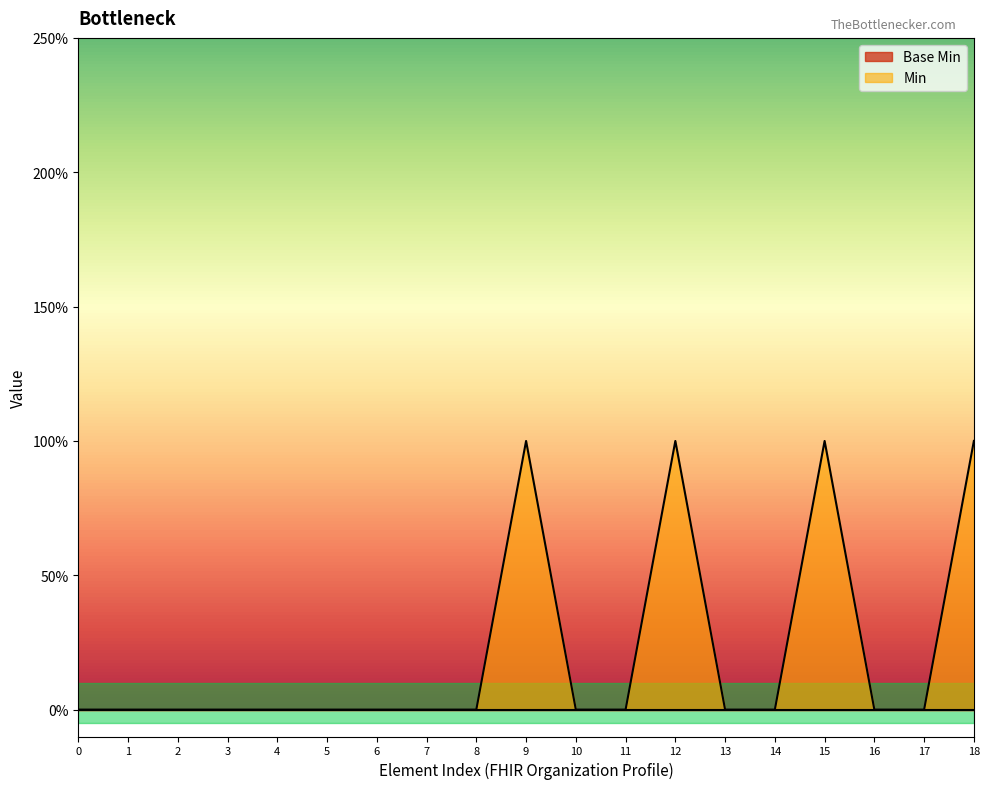

What is the maximum value shown in the chart?

1